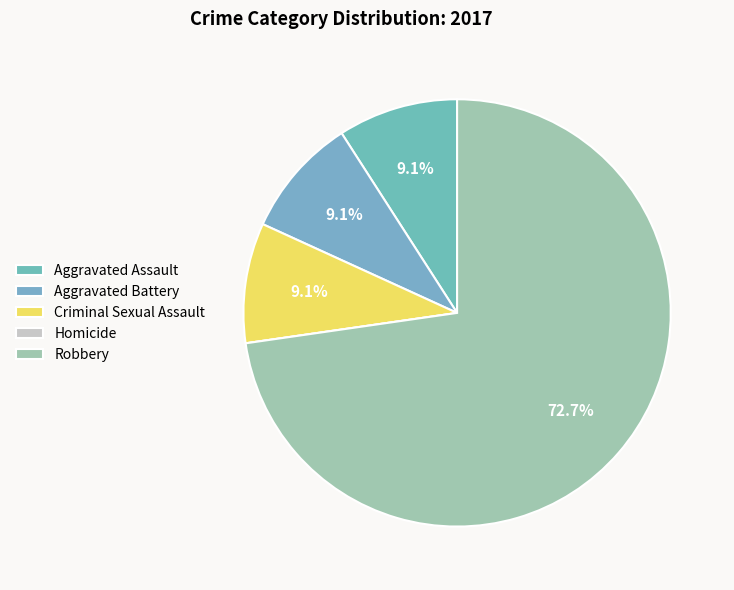

To the nearest percent, what is the average slice percentage?

20%